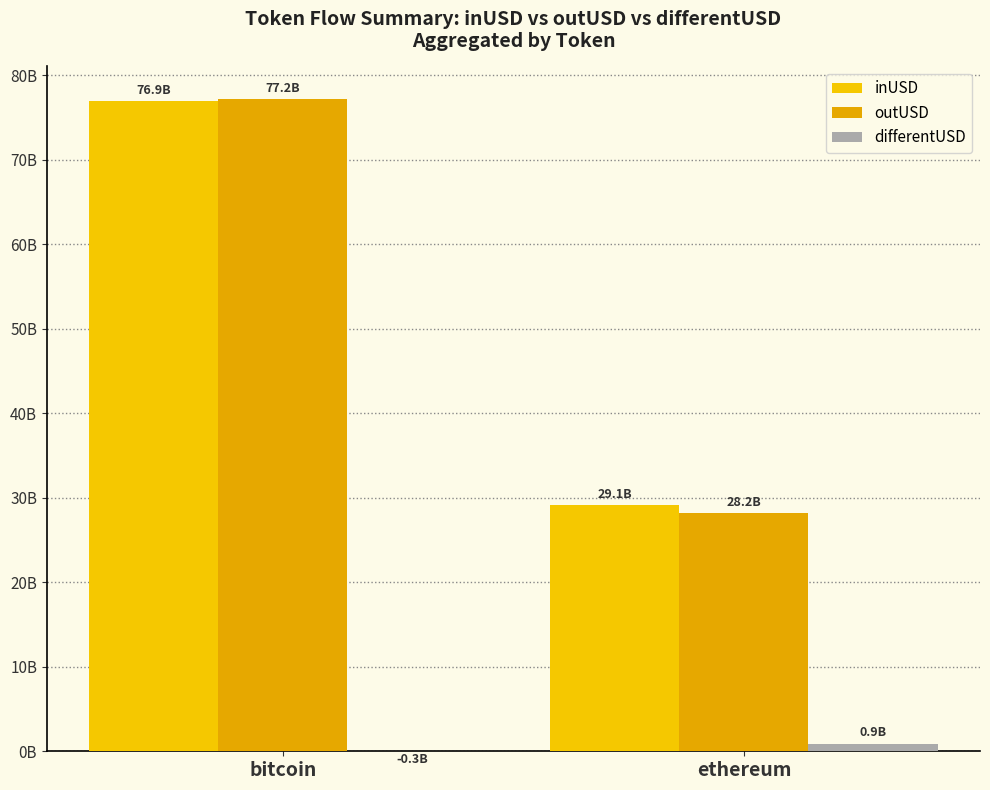

What are all the series names shown in the legend?

inUSD, outUSD, differentUSD